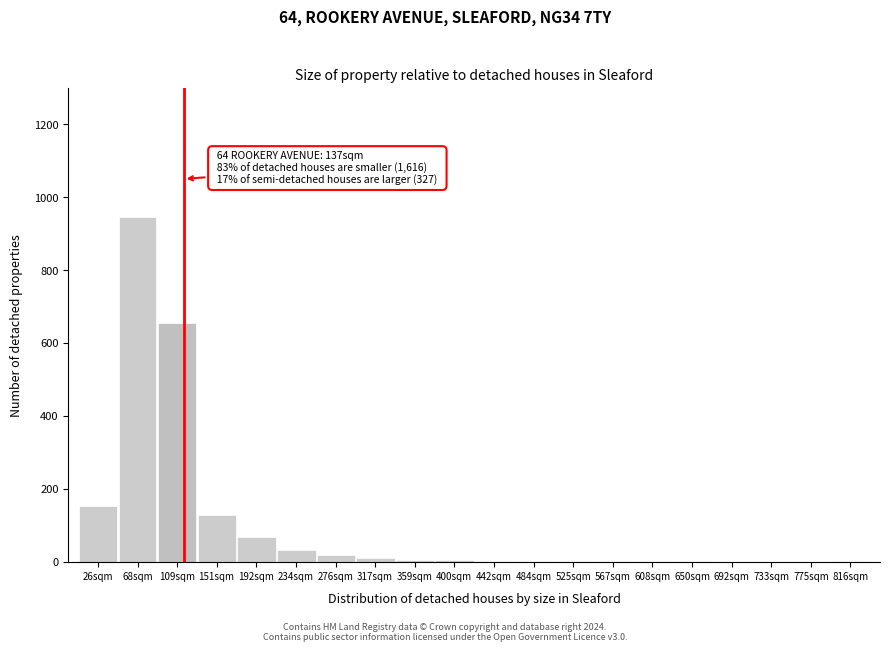

At which label is the value closest to 472?

109sqm